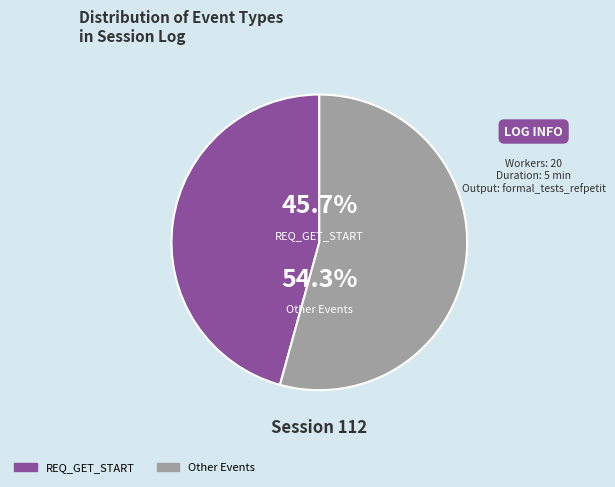

Does any single category account for the majority?

Yes